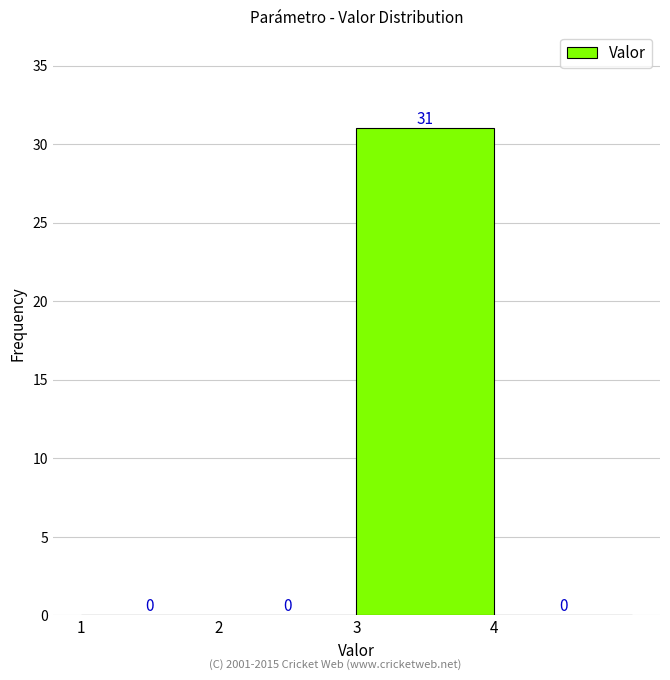

Reading left to right, list all the values displayed in this chart.

1=0	2=0	3=31	4=0